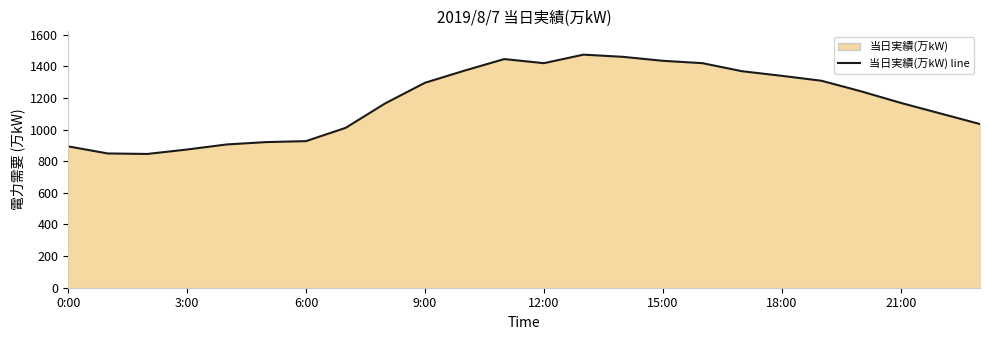

Is it true that the value at 14 is 996?

False